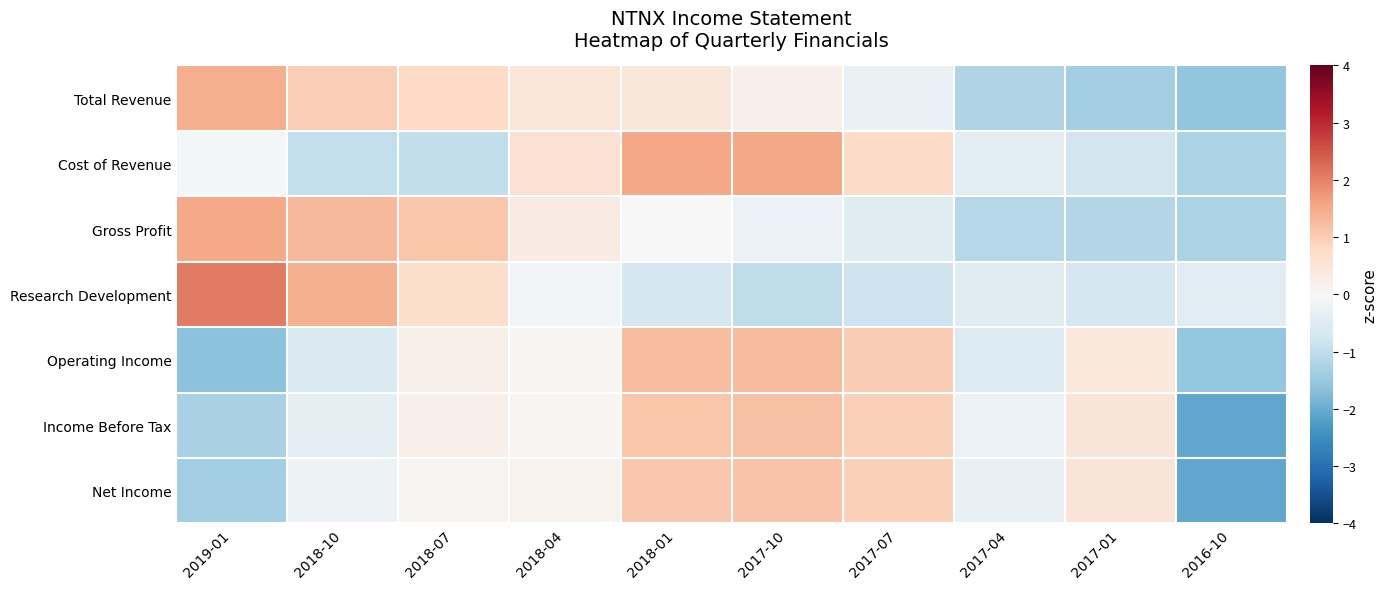

Reading left to right, list all the values displayed in this chart.

Total Revenue: 2019-01=1.4	2018-10=1.0	2018-07=0.8	2018-04=0.5	2018-01=0.4	2017-10=0.2	2017-07=-0.3	2017-04=-1.2	2017-01=-1.3	2016-10=-1.6
Cost of Revenue: 2019-01=-0.1	2018-10=-0.9	2018-07=-1.0	2018-04=0.6	2018-01=1.6	2017-10=1.6	2017-07=0.8	2017-04=-0.5	2017-01=-0.7	2016-10=-1.3
Gross Profit: 2019-01=1.5	2018-10=1.3	2018-07=1.1	2018-04=0.3	2018-01=0.0	2017-10=-0.2	2017-07=-0.5	2017-04=-1.1	2017-01=-1.2	2016-10=-1.3
Research Development: 2019-01=2.1	2018-10=1.4	2018-07=0.7	2018-04=-0.1	2018-01=-0.7	2017-10=-1.0	2017-07=-0.8	2017-04=-0.5	2017-01=-0.7	2016-10=-0.4
Operating Income: 2019-01=-1.6	2018-10=-0.6	2018-07=0.2	2018-04=0.1	2018-01=1.2	2017-10=1.3	2017-07=1.0	2017-04=-0.5	2017-01=0.4	2016-10=-1.5
Income Before Tax: 2019-01=-1.3	2018-10=-0.4	2018-07=0.2	2018-04=0.1	2018-01=1.1	2017-10=1.2	2017-07=1.0	2017-04=-0.2	2017-01=0.5	2016-10=-2.1
Net Income: 2019-01=-1.4	2018-10=-0.2	2018-07=0.1	2018-04=0.2	2018-01=1.1	2017-10=1.1	2017-07=0.9	2017-04=-0.3	2017-01=0.5	2016-10=-2.1